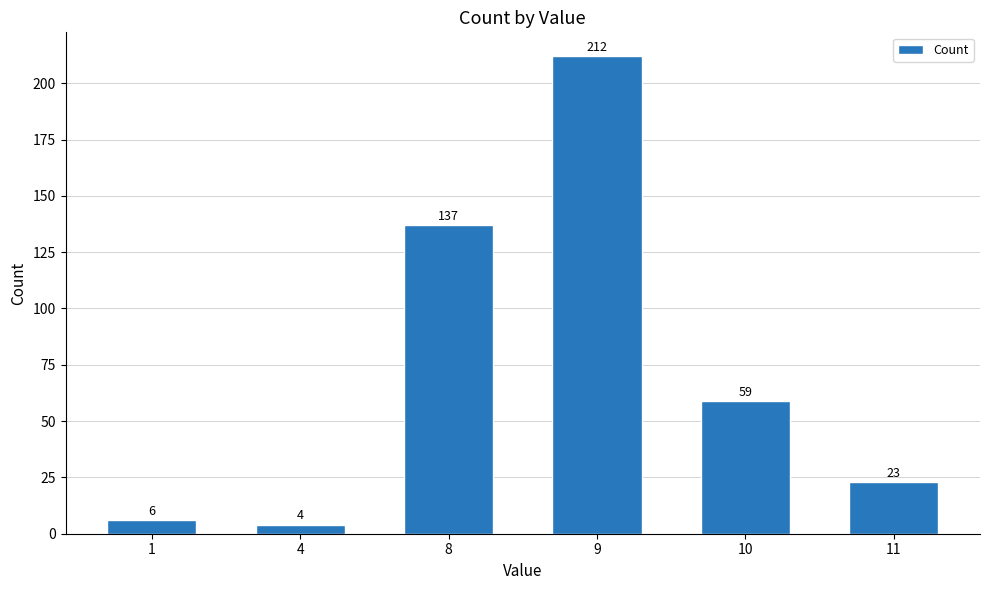

List the labels in order of value, largest first.

9, 8, 10, 11, 1, 4